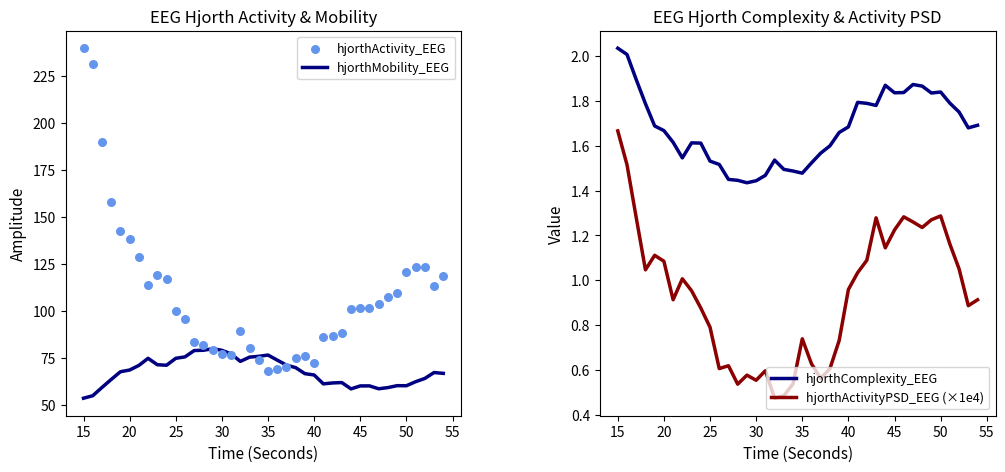

True or false: hjorthActivityPSD_EEG (×1e4) and hjorthComplexity_EEG intersect in this chart.

False